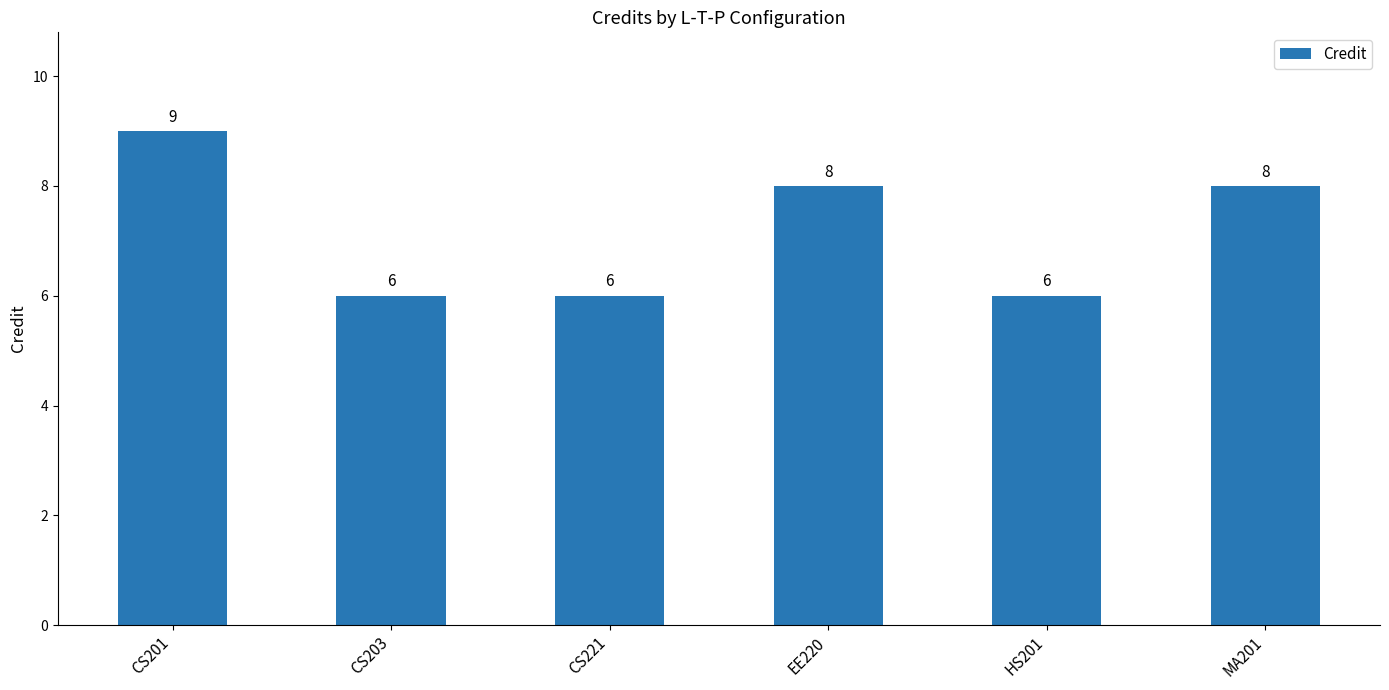

What is the value of the 4th bar from the left?

8